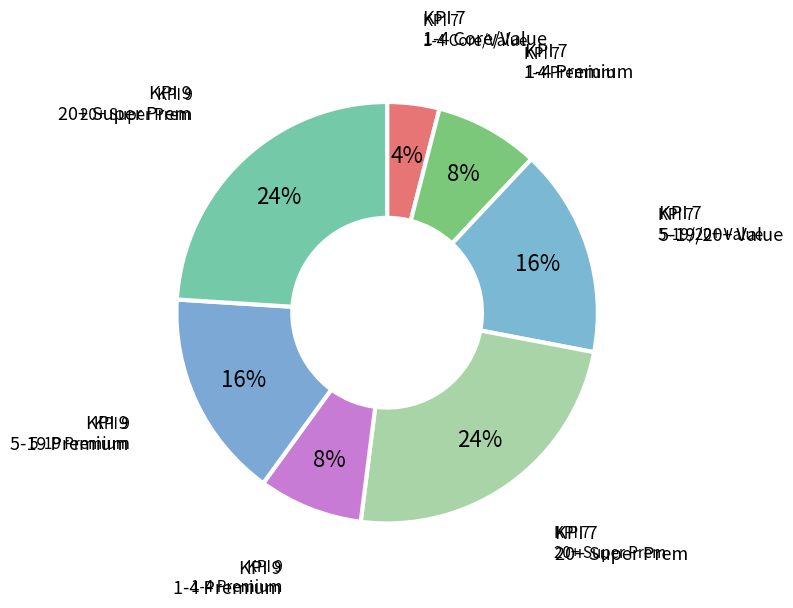

Which category has the biggest portion of the pie?

KPI 7 (20+ Super Premium)